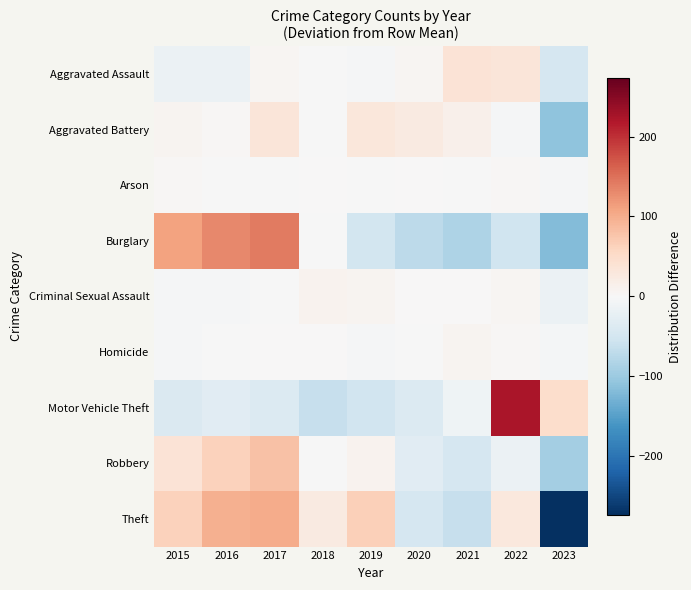

At which category is the sum across all series the highest?

2017